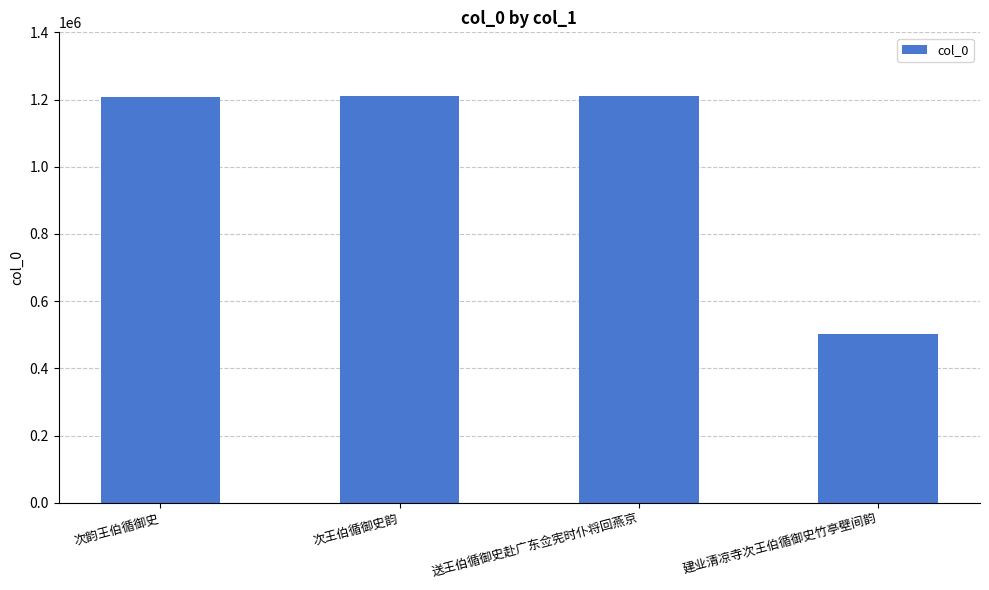

What is the difference between the second highest and second lowest values?

2539